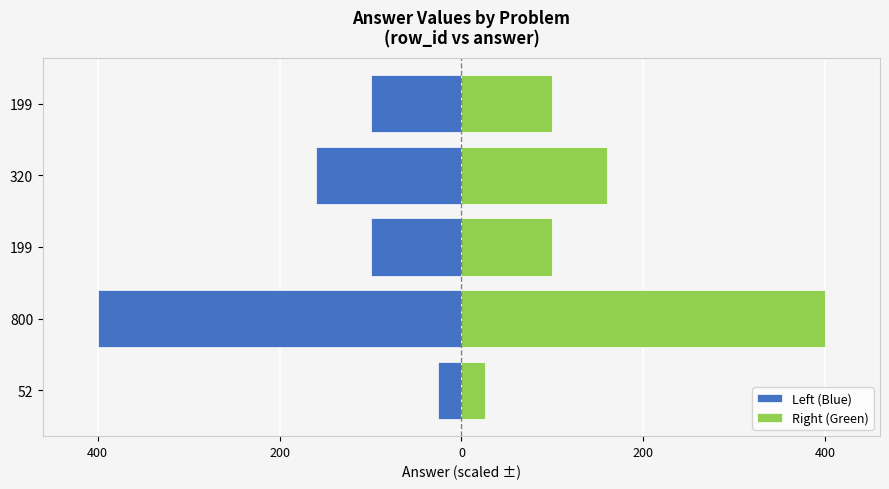

True or false: Left (Blue) has a value of -15.0 at 52.

False